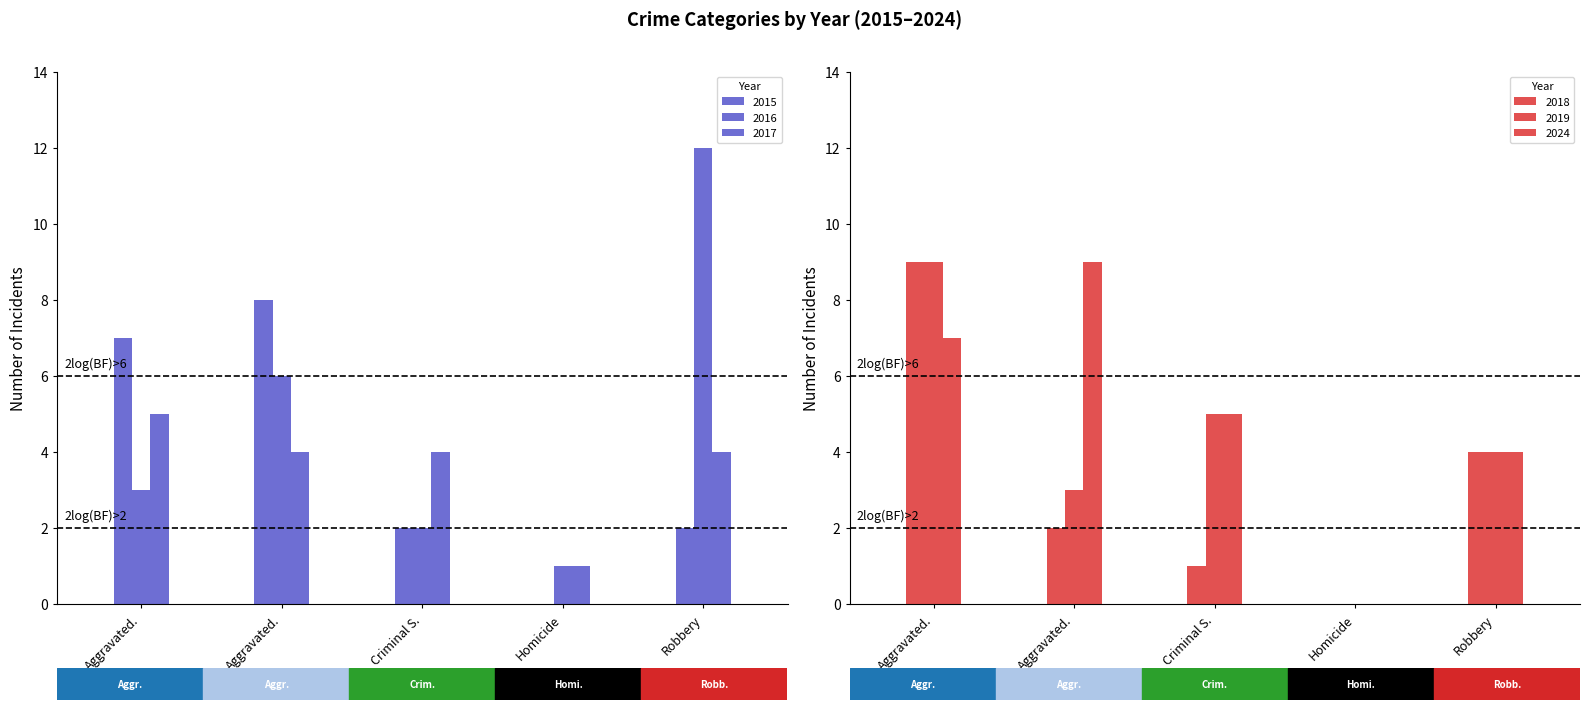

At how many categories does at least one series exceed 11?

1